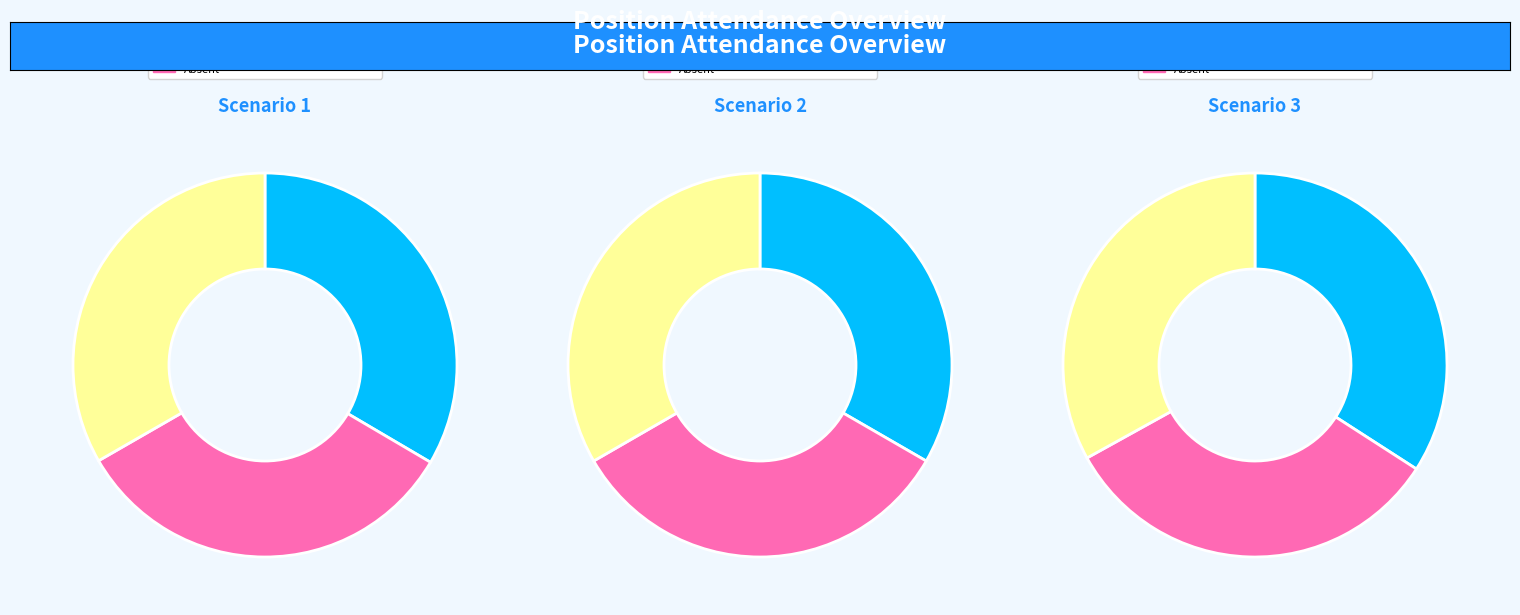

To the nearest percent, what is the average slice percentage?

33%